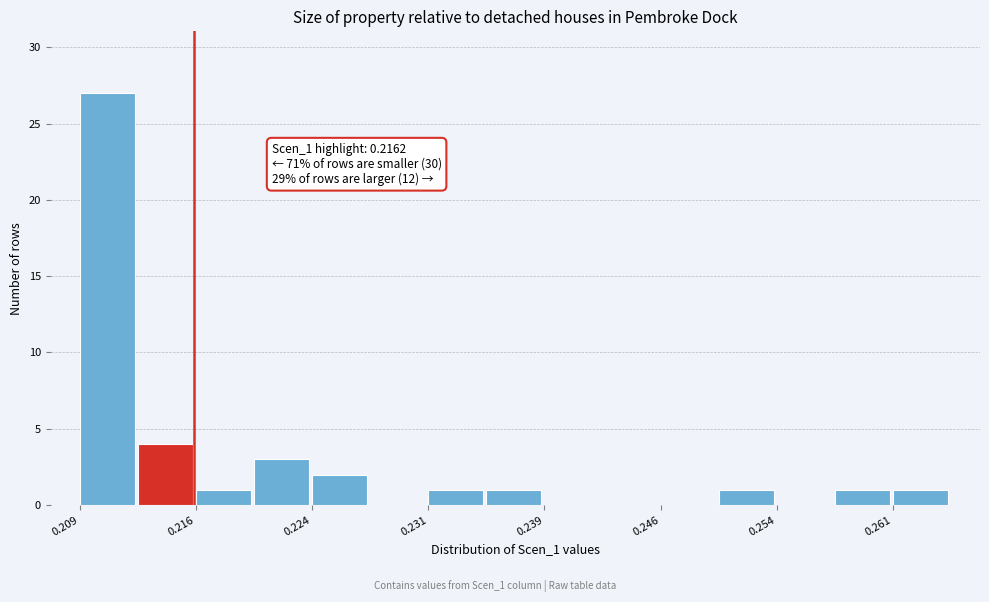

Around what value on the x-axis is the tallest bar? Give the approximate position of its centre, as read against the axis.

0.211